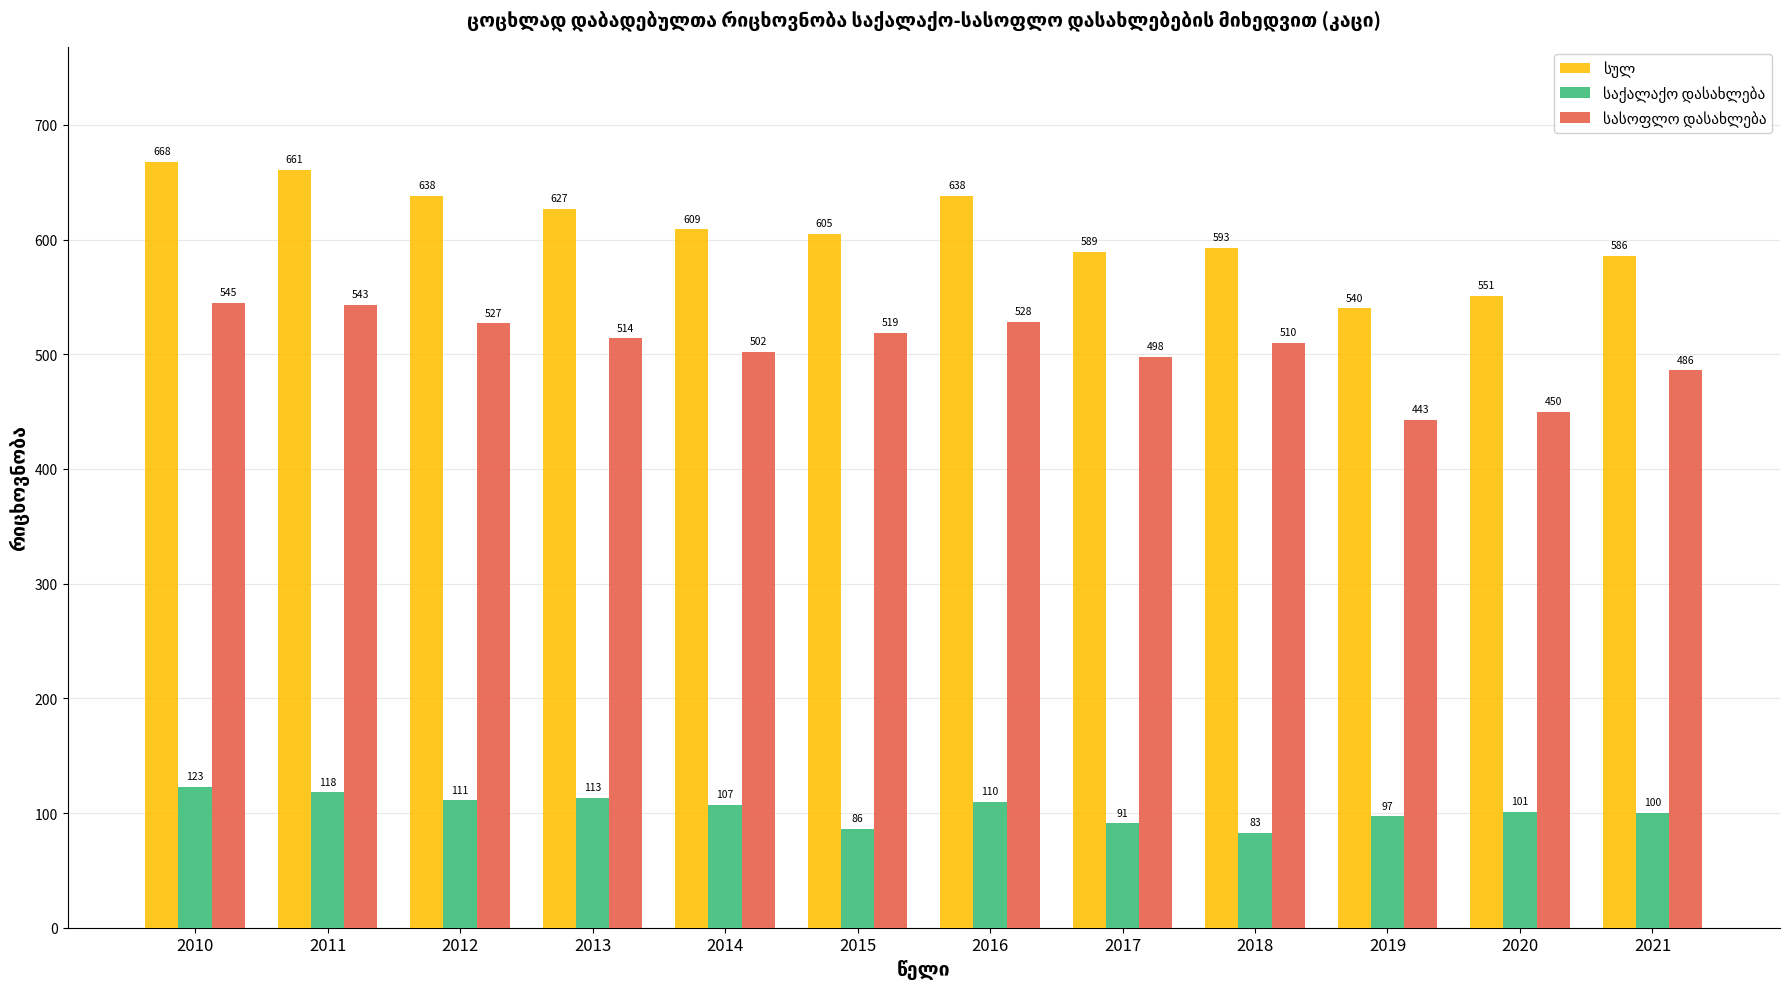

How many groups of bars are there?

12